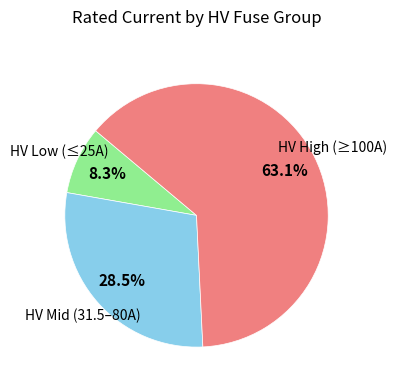

Does any single category account for the majority?

Yes